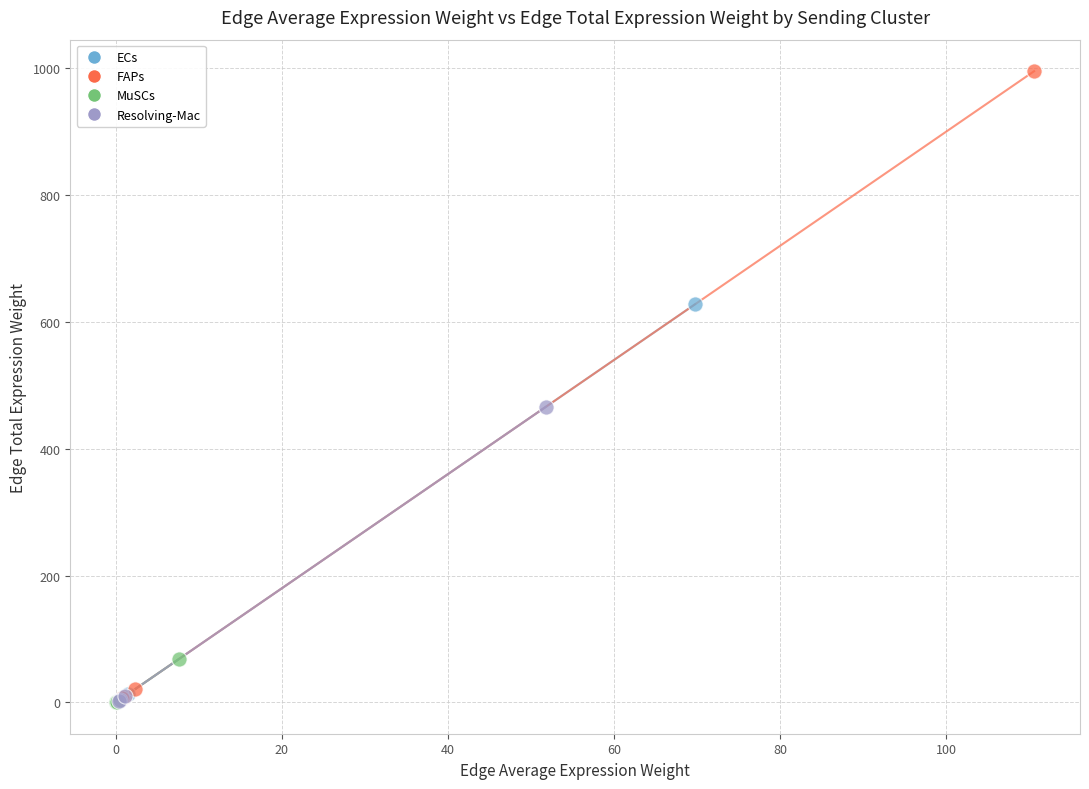

What are all the series names shown in the legend?

ECs, FAPs, MuSCs, Resolving-Mac